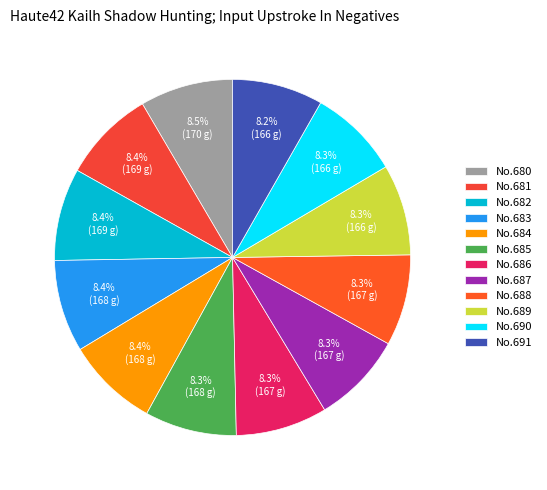

How many slices are in this pie chart?

12